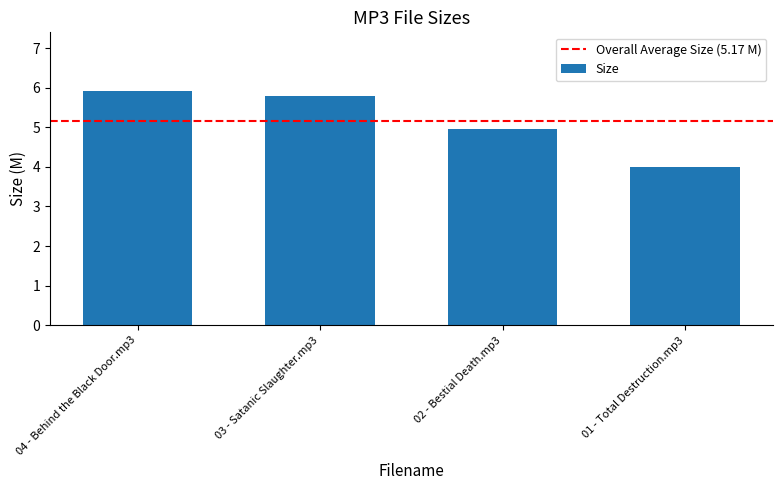

Reading left to right, list all the values displayed in this chart.

5.9	5.8	5.0	4.0